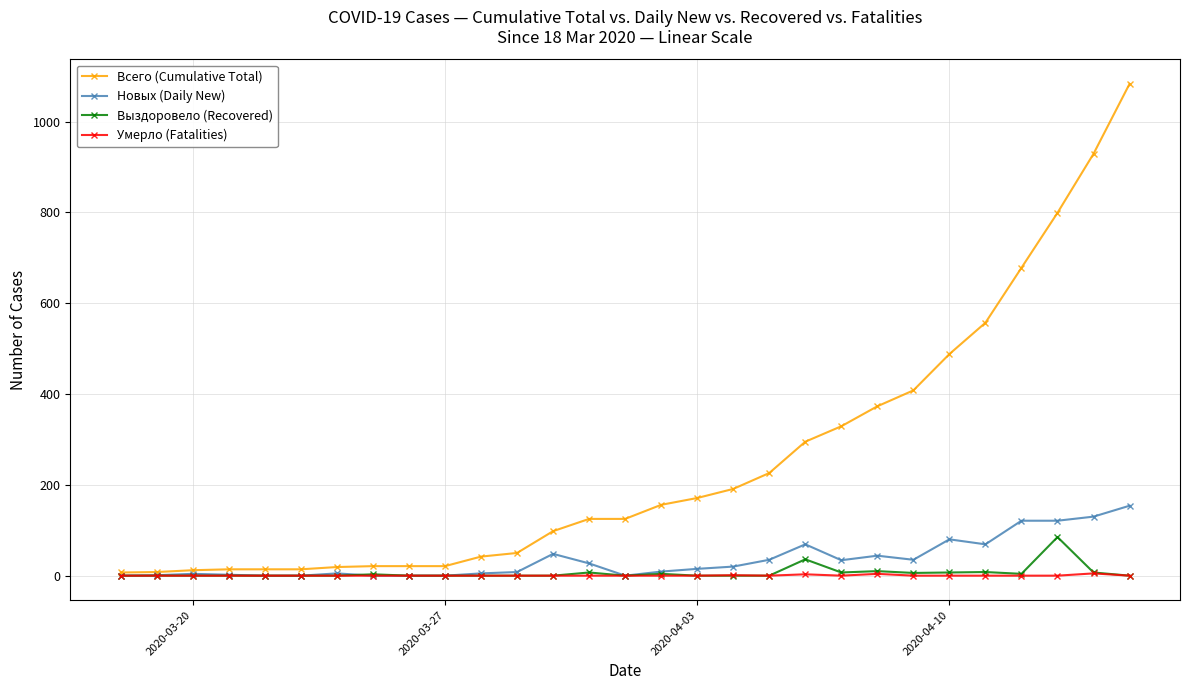

Which series has the largest range (max minus min)?

Всего (Cumulative Total)